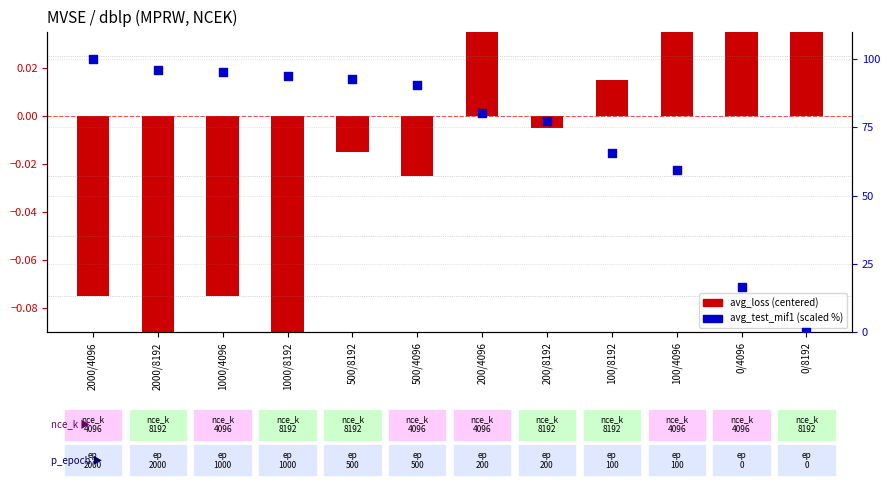

Which series contains the highest Y value?

avg_test_mif1 (scaled %)